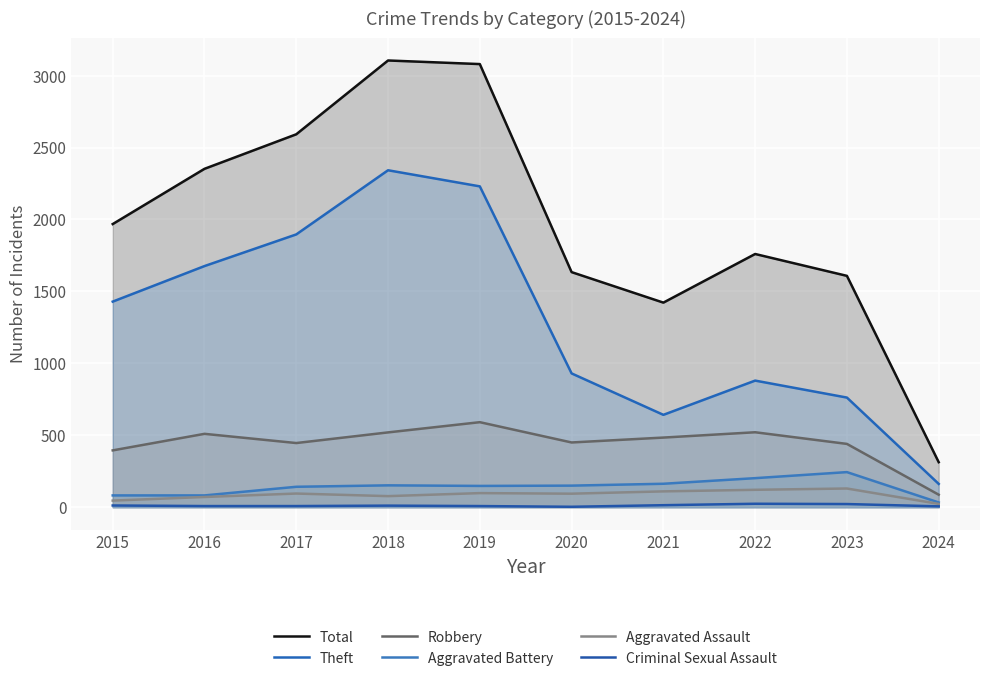

At how many categories does at least one series exceed 2461?

3